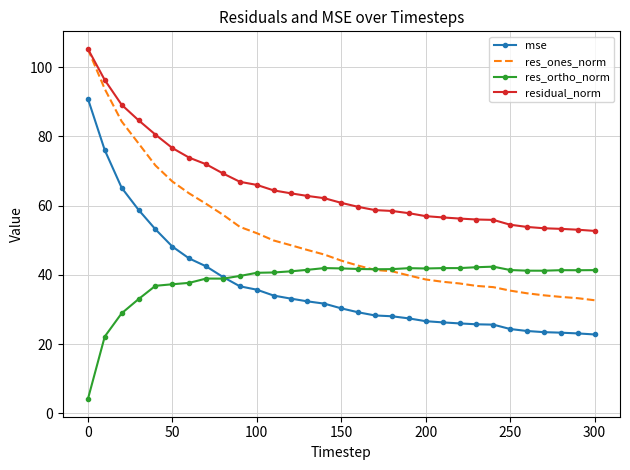

What is the greatest value displayed?

105.3